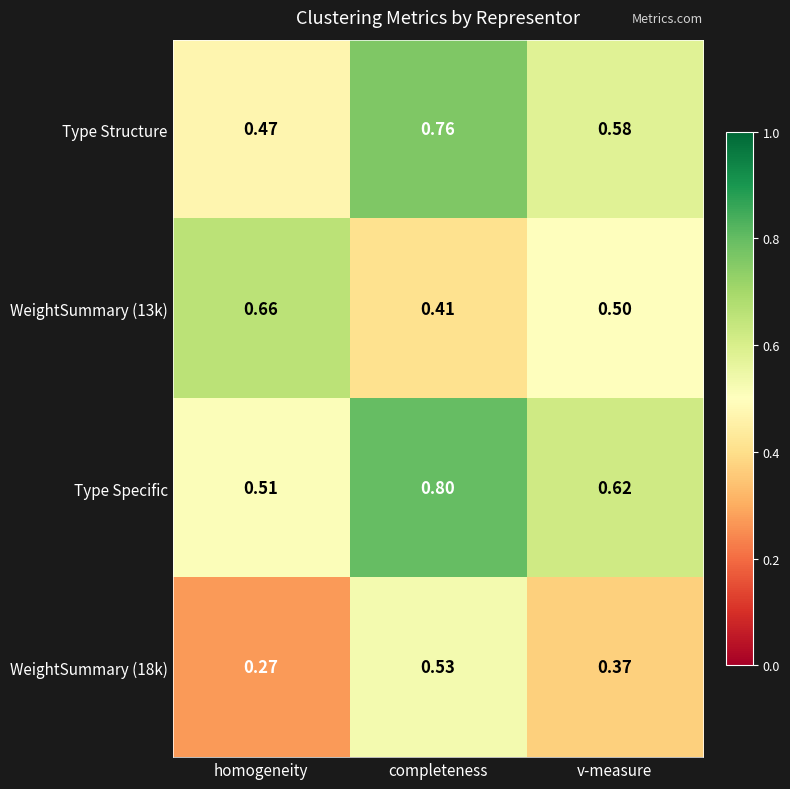

At which category is the sum across all series the highest?

completeness